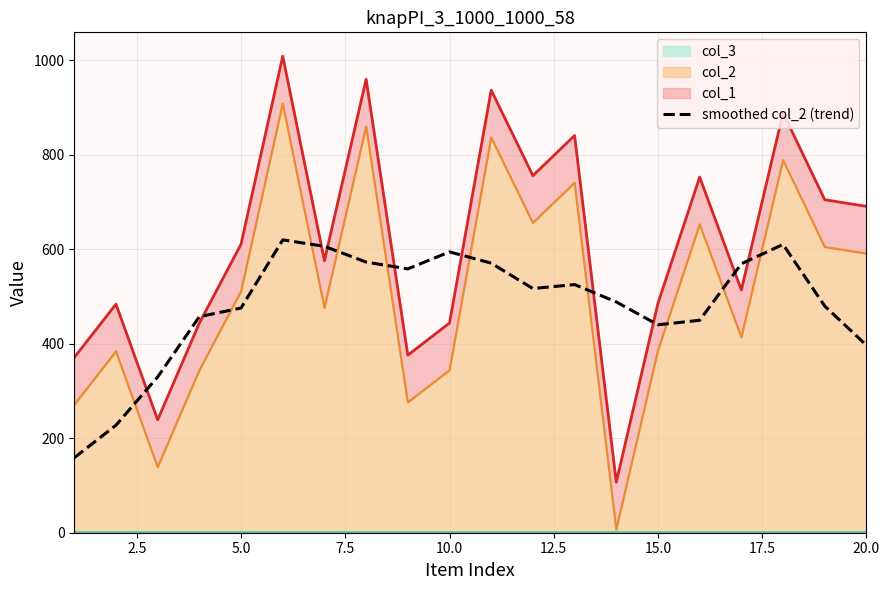

How many data points are less than 517?

10